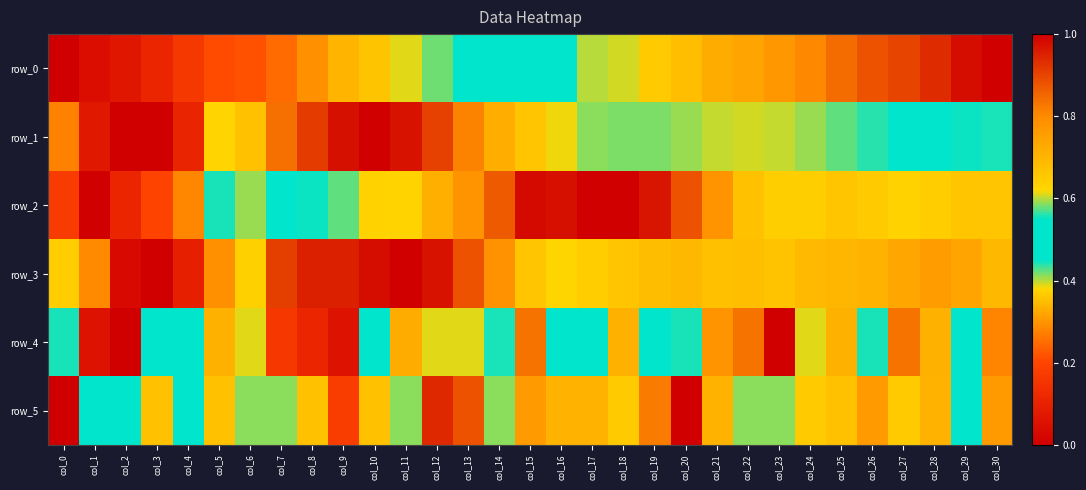

Is the value of row_5 at col_12 greater than the value of row_0 at col_5?

Yes